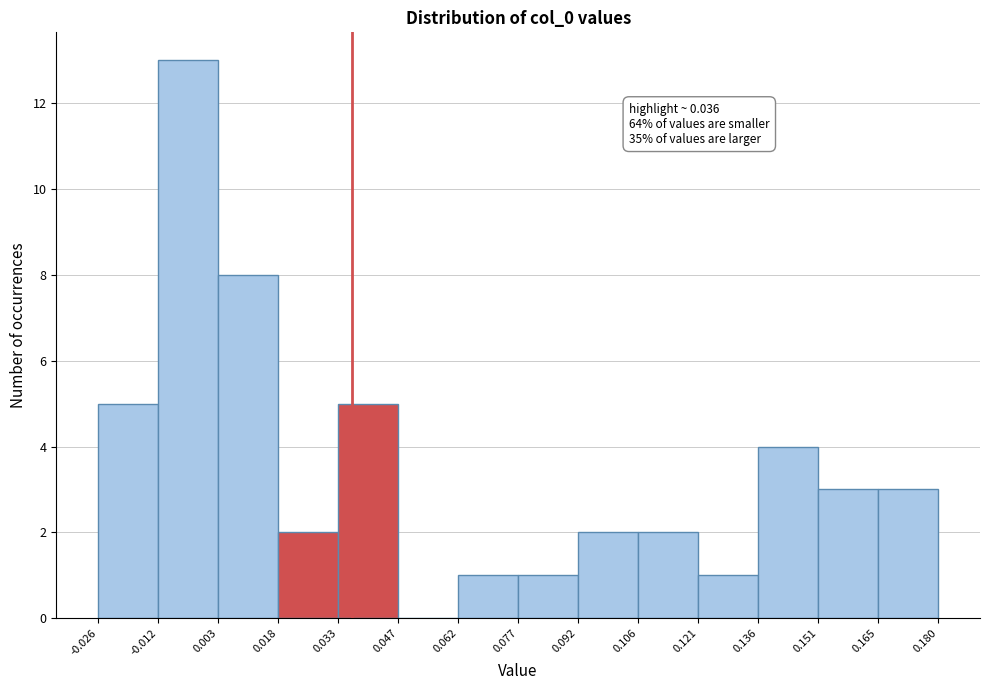

Over which range of the x-axis is the bar tallest?

-0.012 to 0.003